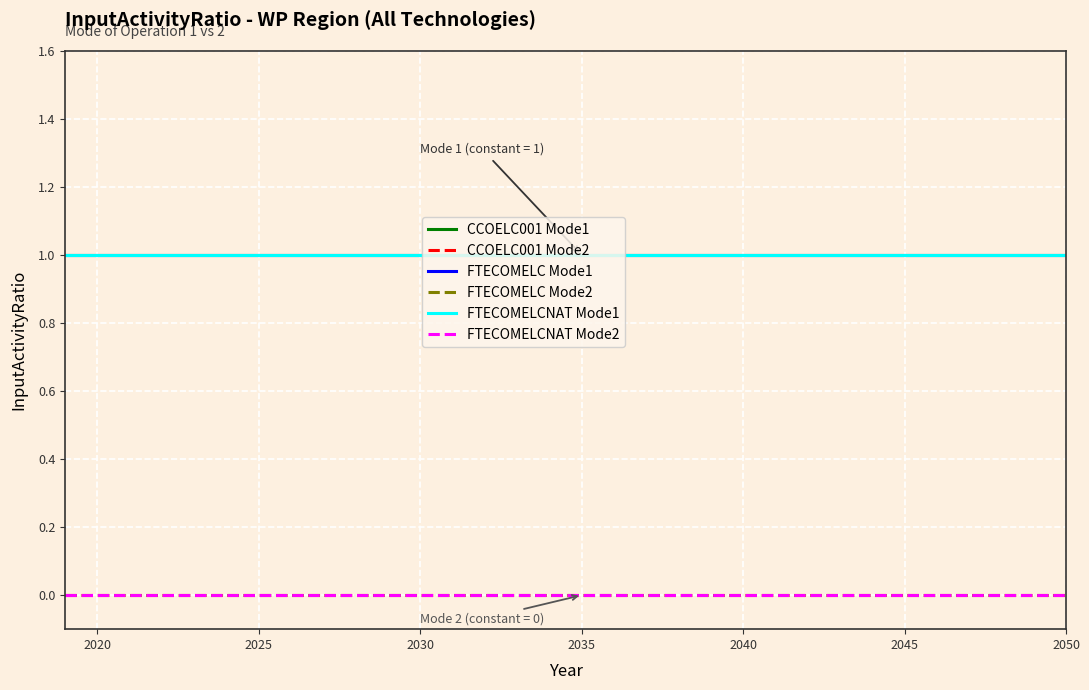

Does the chart have visible grid lines?

Yes